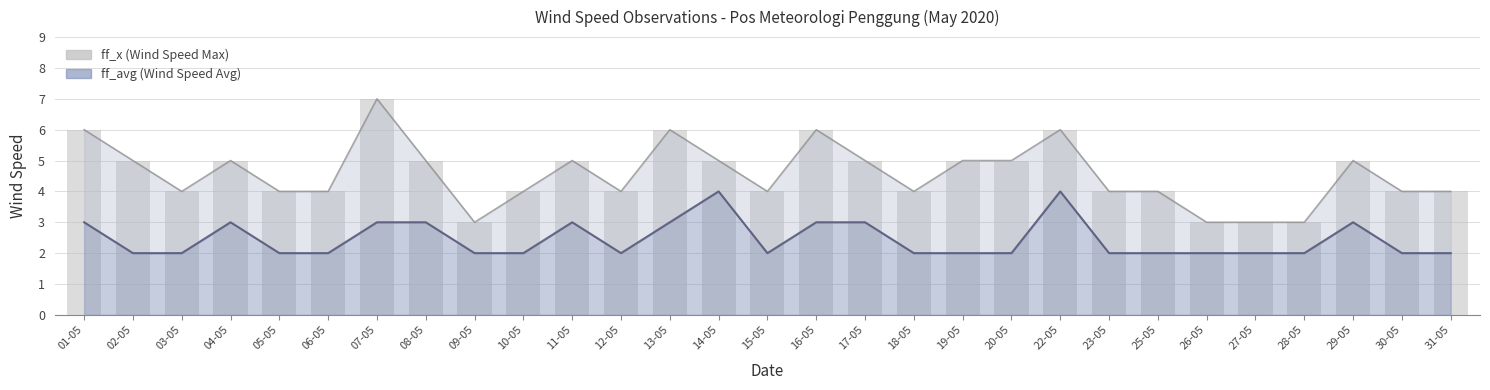

How many ff_avg (Wind Speed Avg) values are between 2 and 3?

27